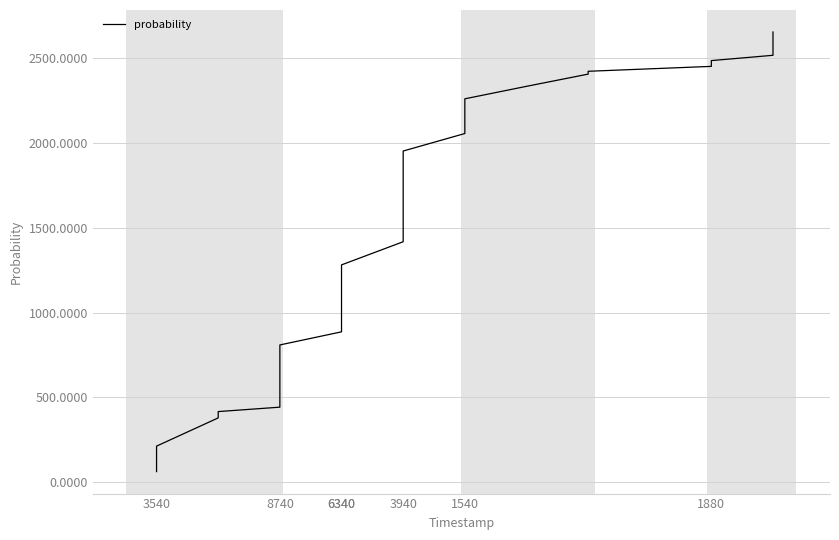

How many categories are shown in the chart?

40